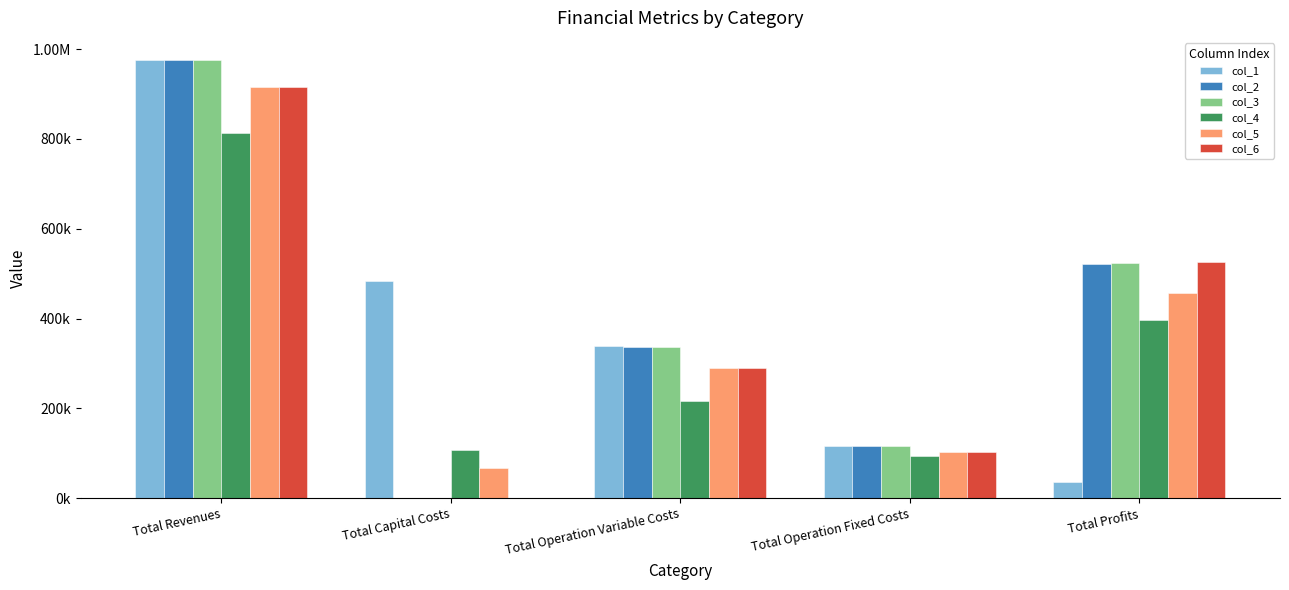

What position from the left is Total Operation Variable Costs?

3